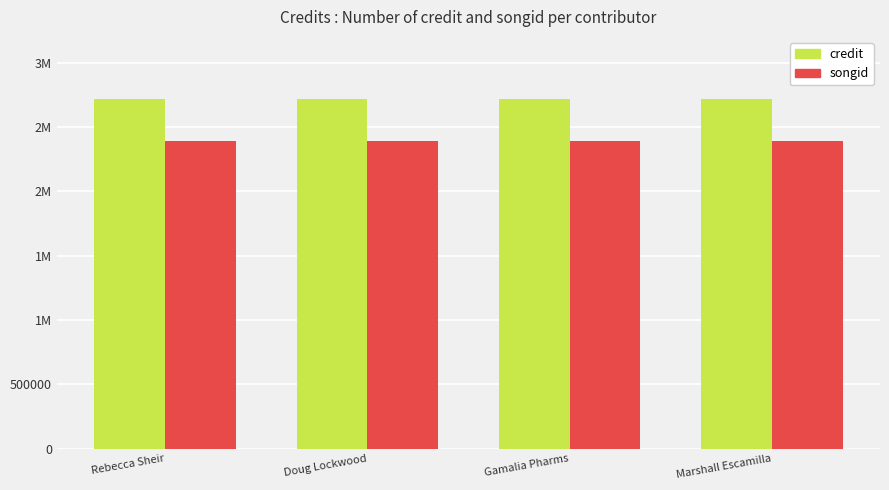

What is the label of the 1st bar from the left?

Rebecca Sheir